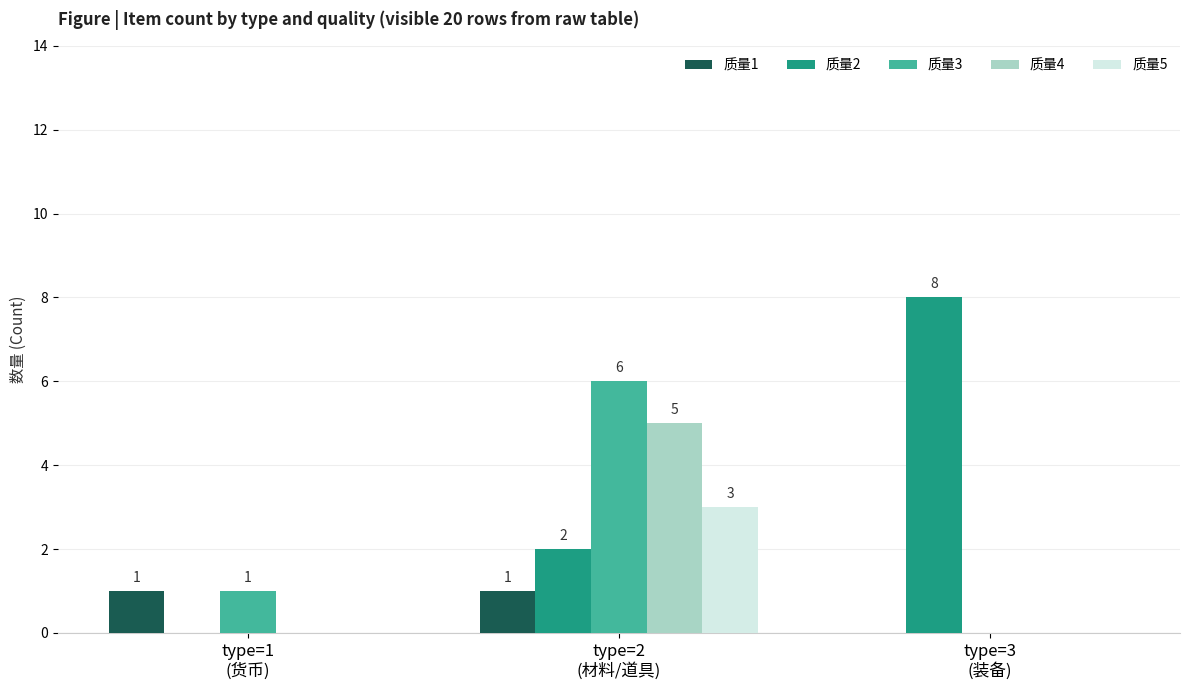

How many 质量1 values are between 0 and 1?

3